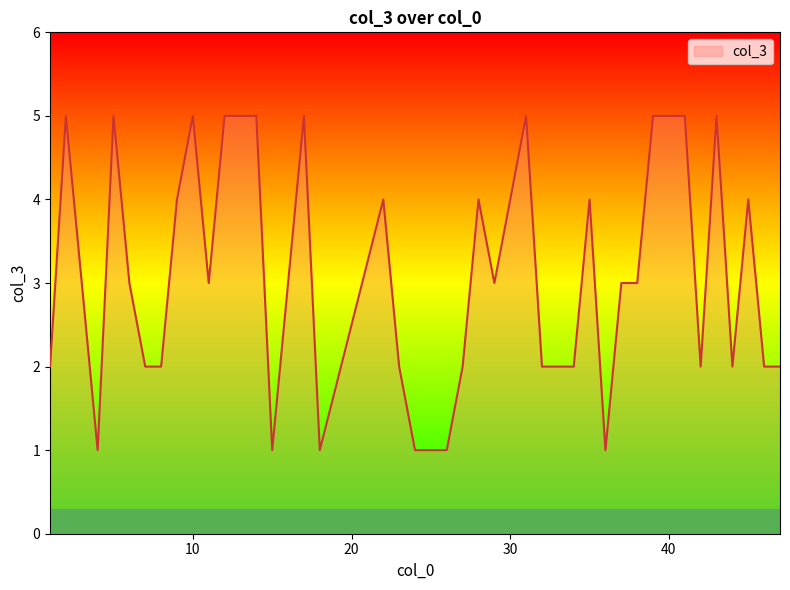

What is the difference between the maximum and minimum values?

4